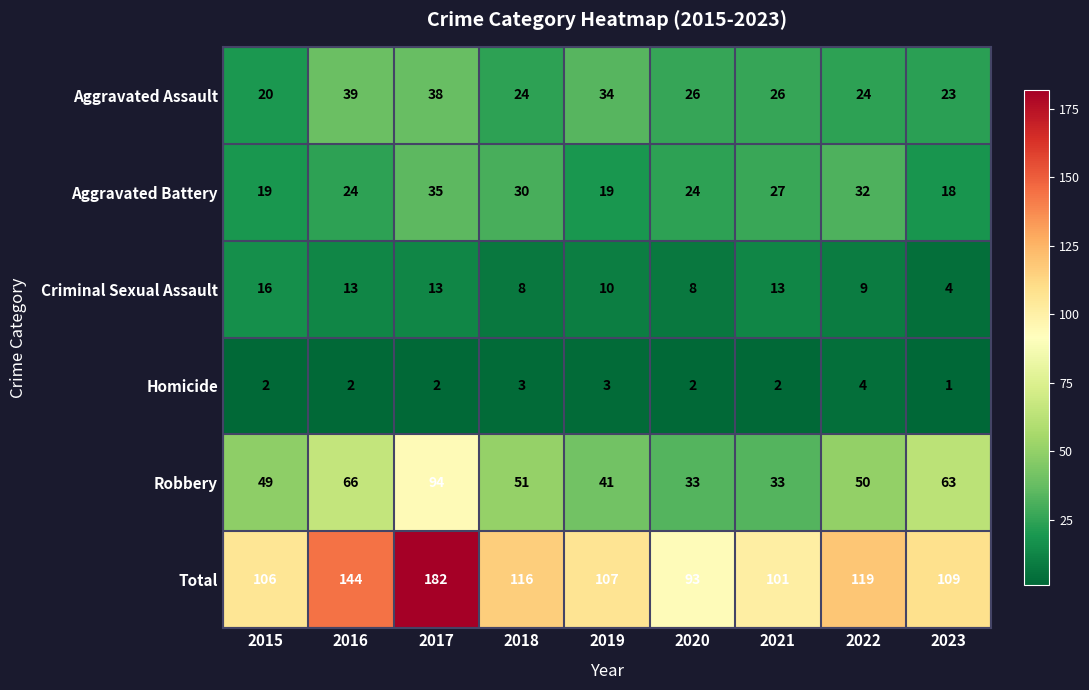

What is the difference between the Criminal Sexual Assault values at 2015 and 2020?

8